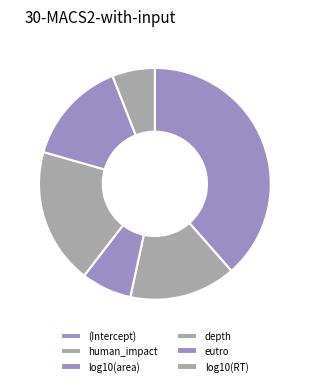

To the nearest percent, what is the combined percentage of eutro and log10(RT)?

21%